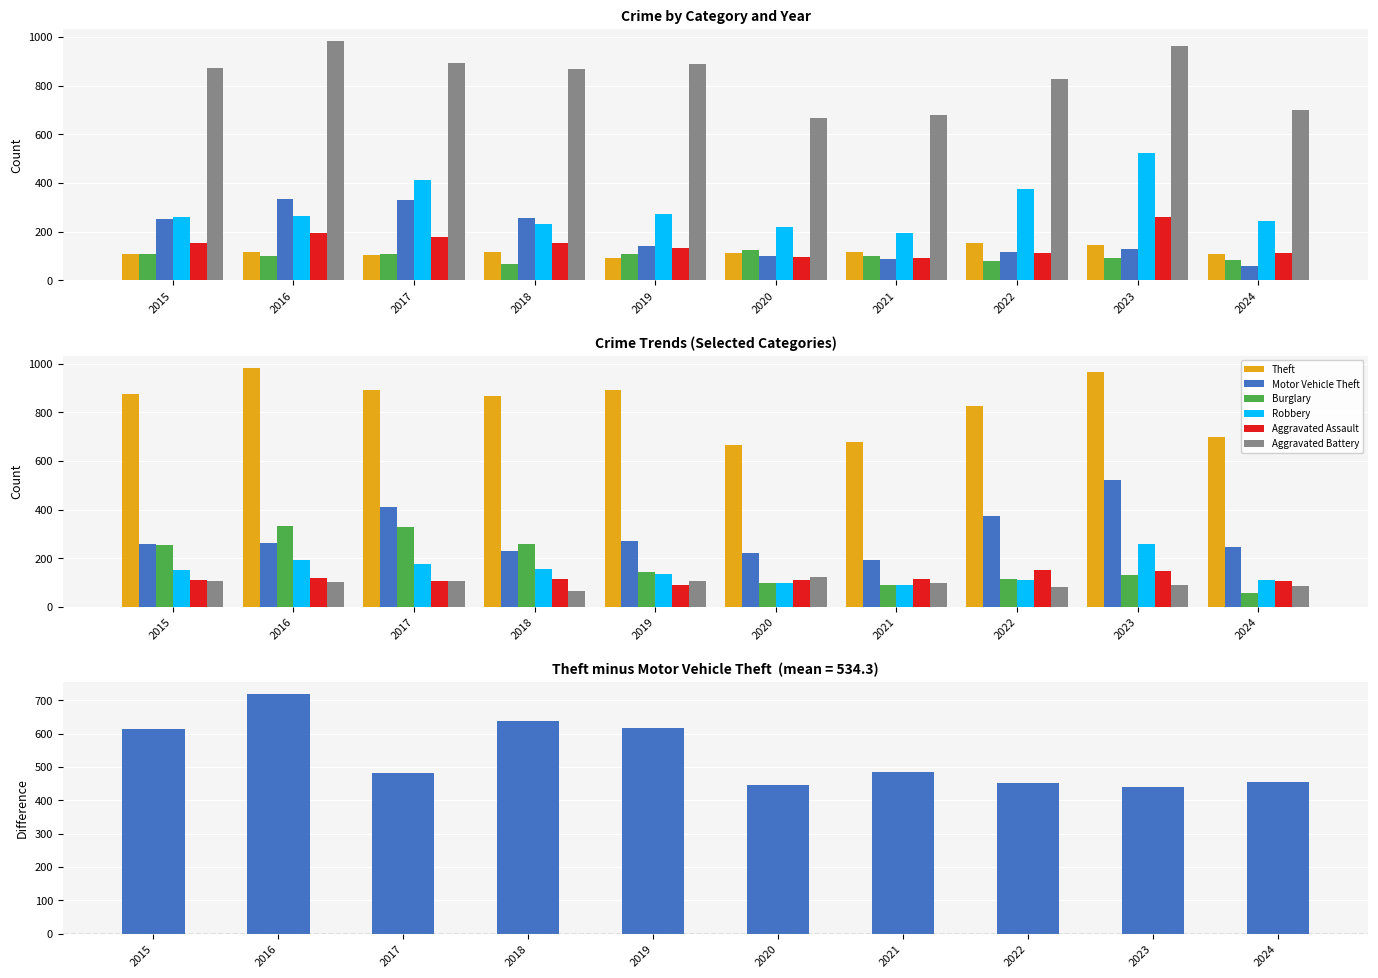

How many bars are there in each group?

6